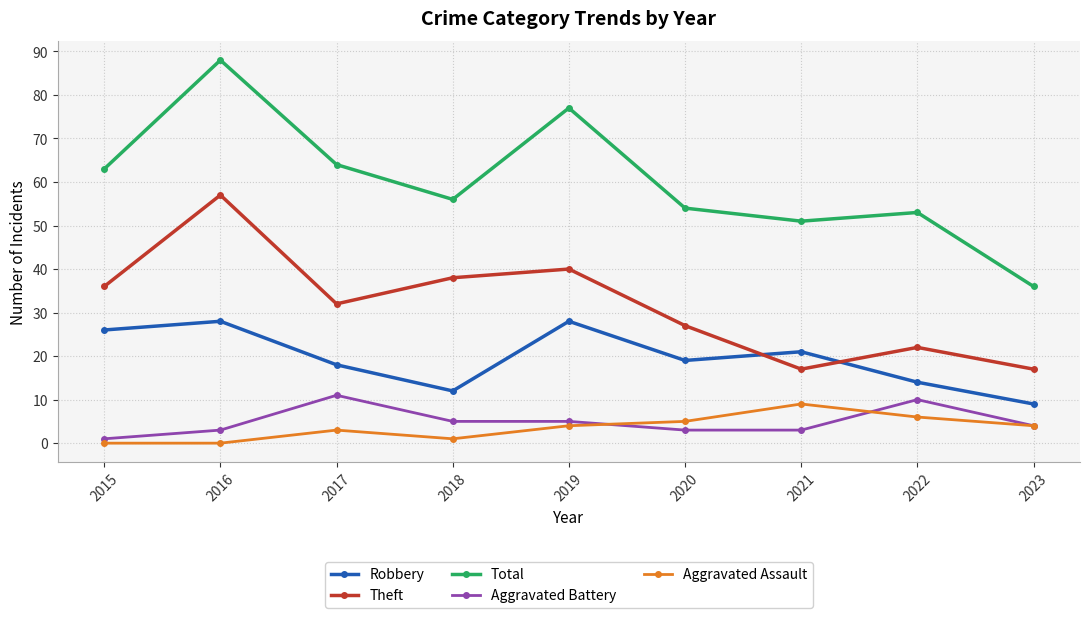

What is the total value across all series at 2020?

108